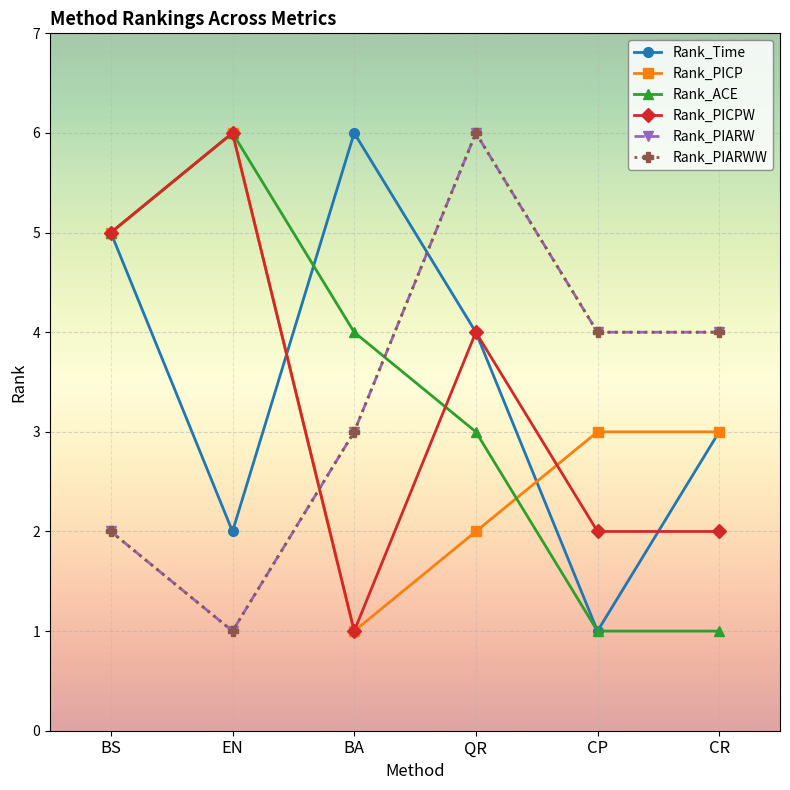

Is it true that Rank_PIARW equals 5 at BA?

False